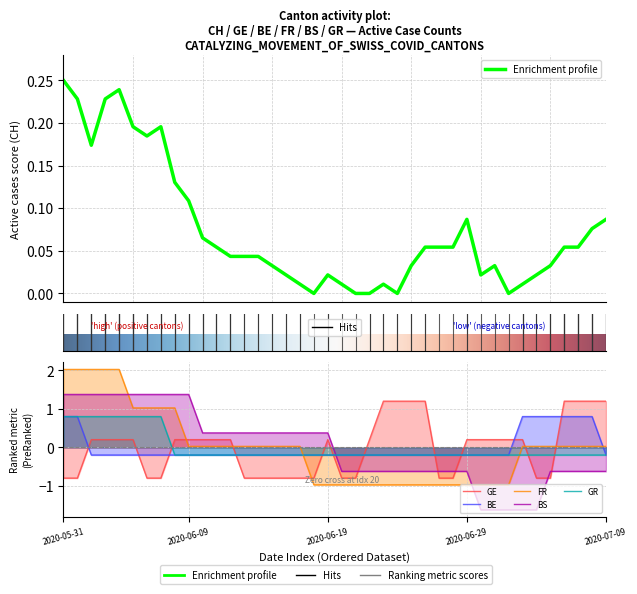

What is the difference between the second highest and second lowest values in the FR series?

3.0